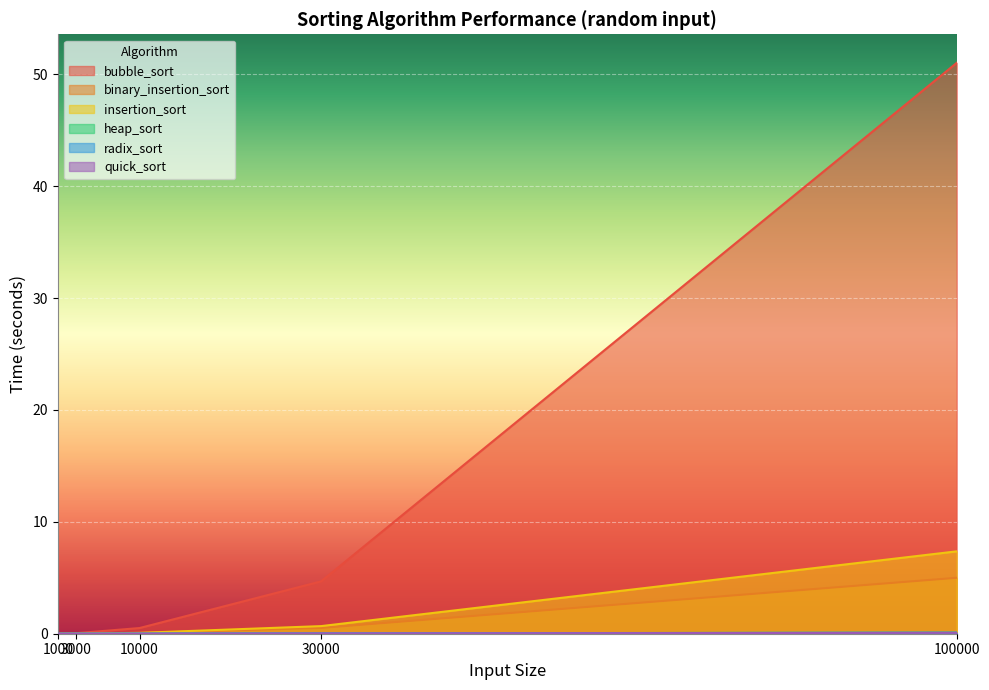

True or false: radix_sort has more than 2 points higher than both neighbors.

False